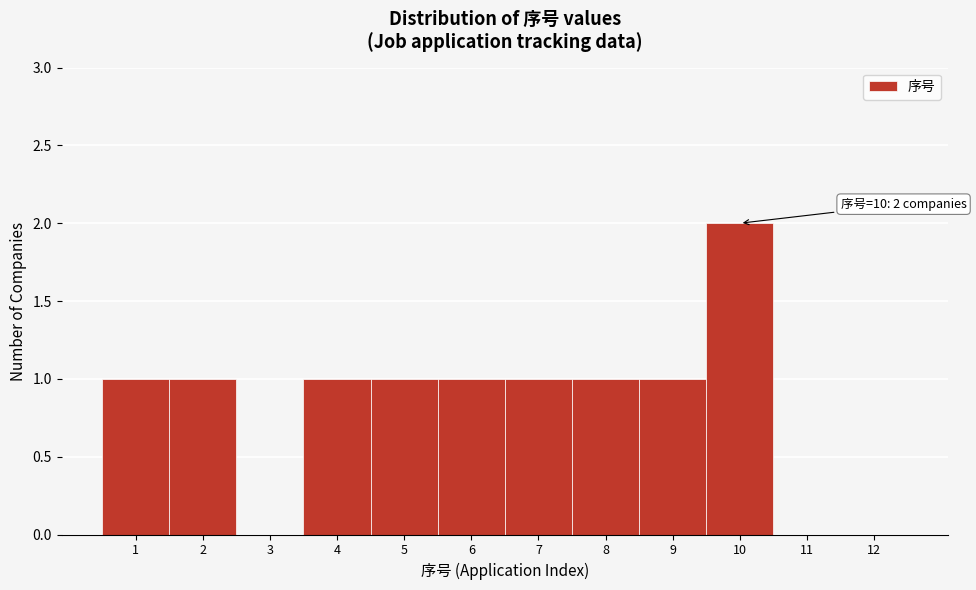

Over which range of the x-axis is the bar tallest?

9.5 to 10.5